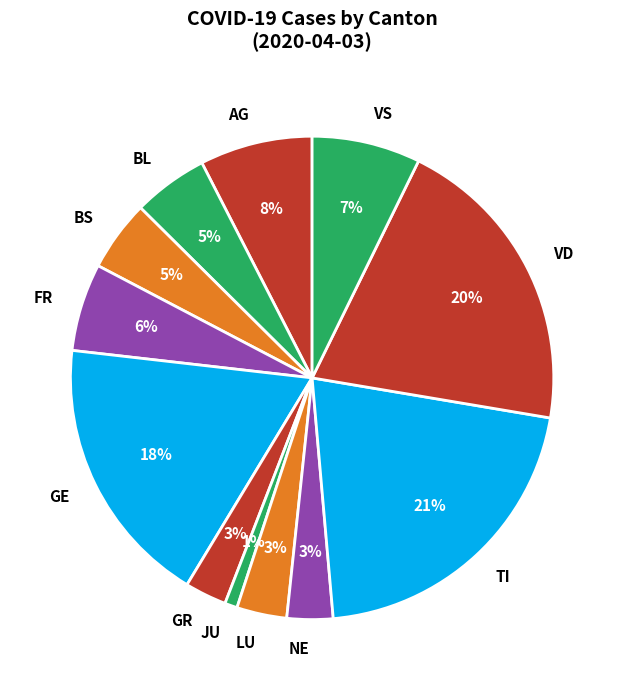

Is it true that TI is 21% of the pie?

True